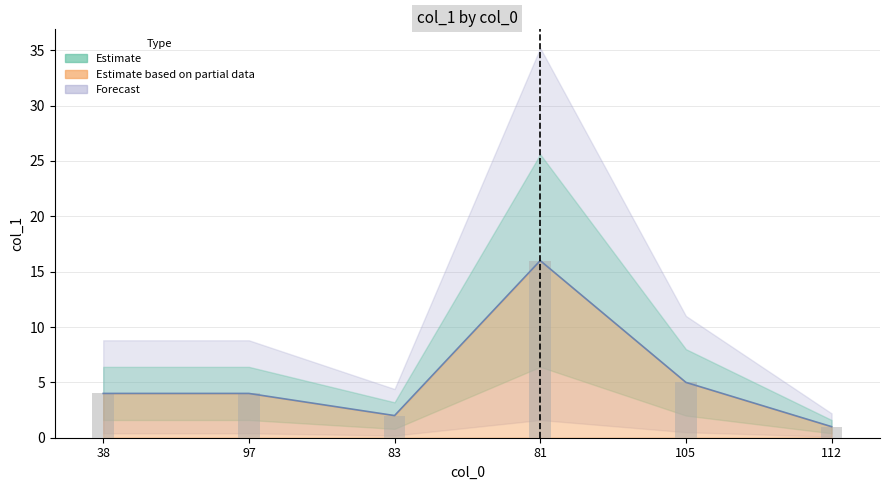

What is the difference between the maximum and second lowest values?

14